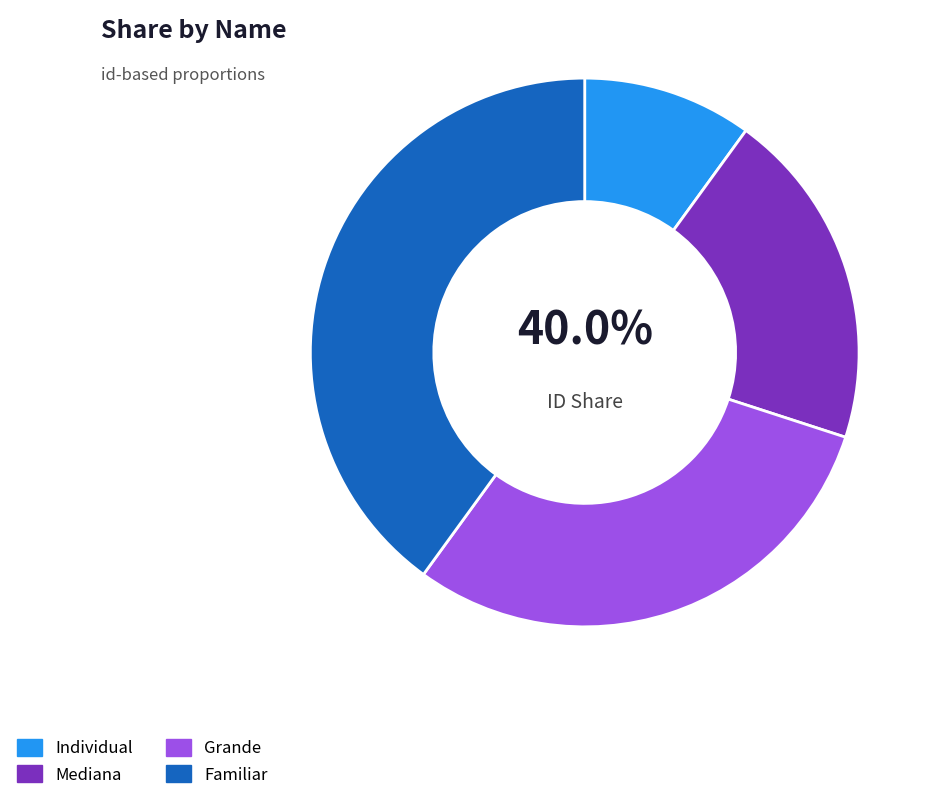

How many slices are in this pie chart?

4